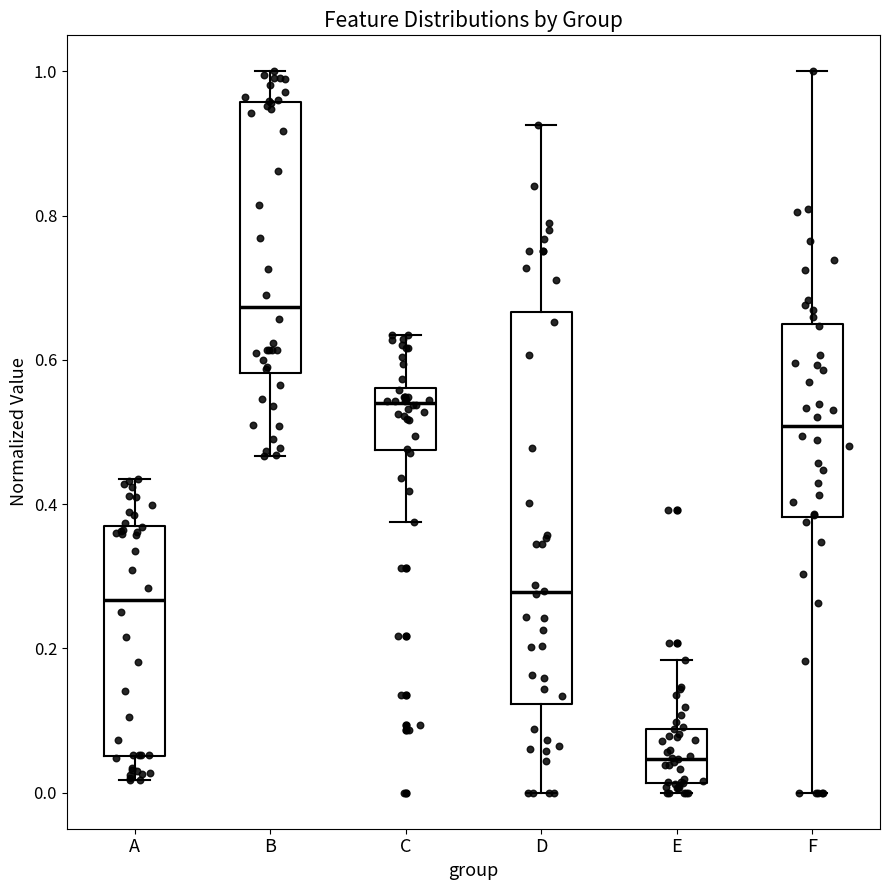

Reading left to right, read every box against the y-axis: the position of its median line, the range the box covers, and the ends of its whiskers. The values are not printed on the chart, so give them approximately, as read against the axis.

A: median 0.26, box 0.06 to 0.36, whiskers 0.02 to 0.44
B: median 0.68, box 0.58 to 0.96, whiskers 0.46 to 1.00
C: median 0.54, box 0.48 to 0.56, whiskers 0.38 to 0.64
D: median 0.28, box 0.12 to 0.66, whiskers 0.00 to 0.92
E: median 0.04, box 0.02 to 0.08, whiskers 0.00 to 0.18
F: median 0.50, box 0.38 to 0.66, whiskers 0.00 to 1.00